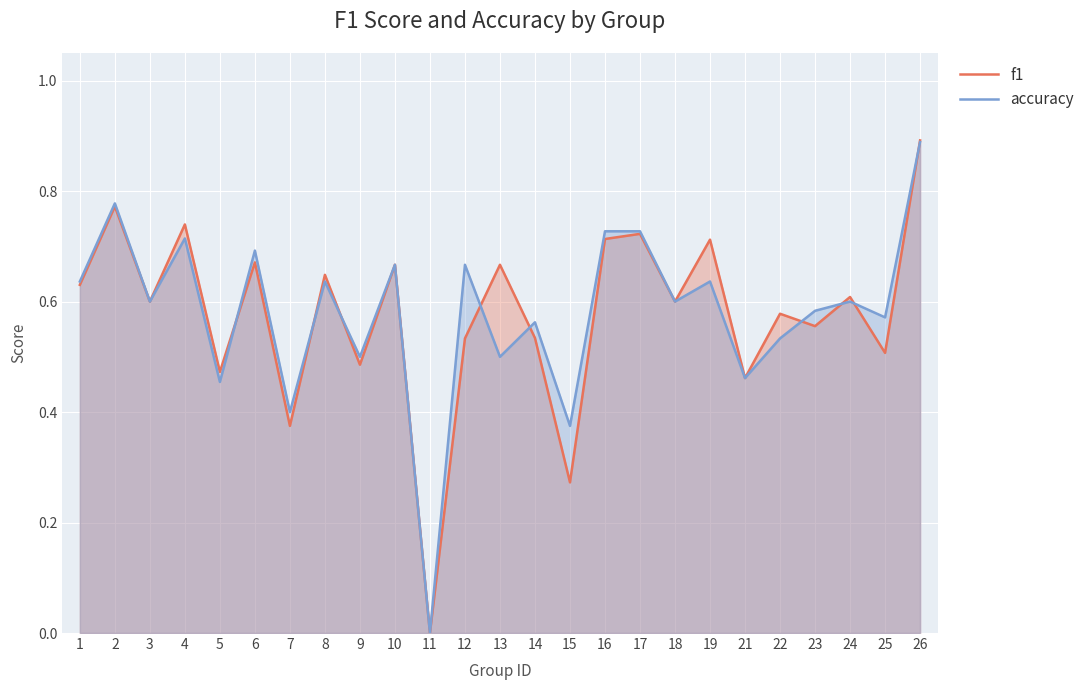

Which series has the largest total across all categories?

accuracy